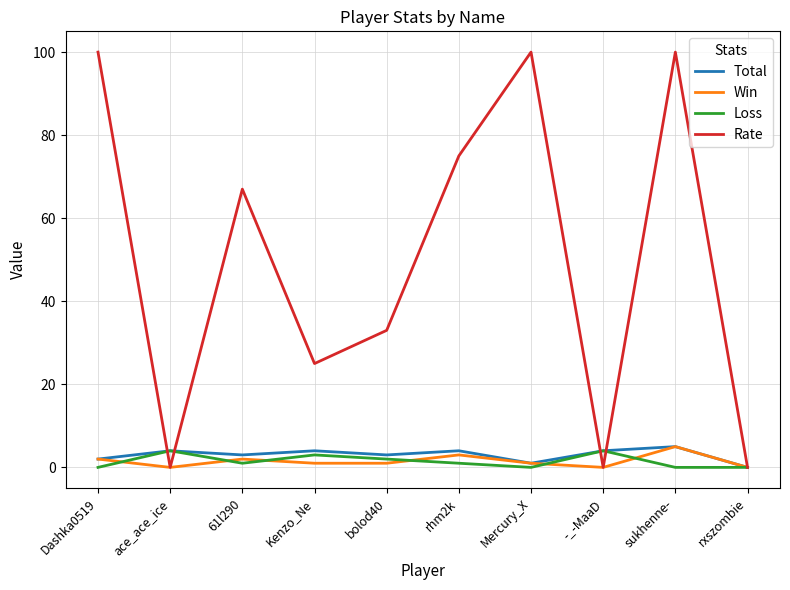

The Win series shows 5 at sukhenne-. True or false?

True